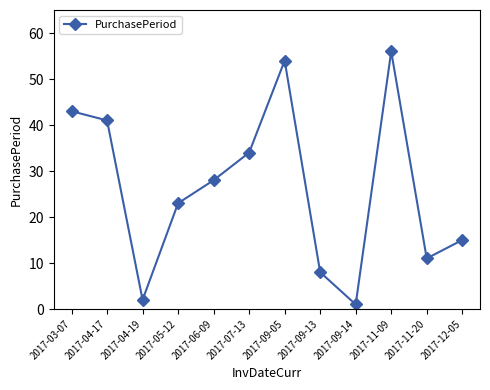

Reading left to right, what are all the values shown in this chart?

2017-03-07=43	2017-04-17=41	2017-04-19=2	2017-05-12=23	2017-06-09=28	2017-07-13=34	2017-09-05=54	2017-09-13=8	2017-09-14=1	2017-11-09=56	2017-11-20=11	2017-12-05=15